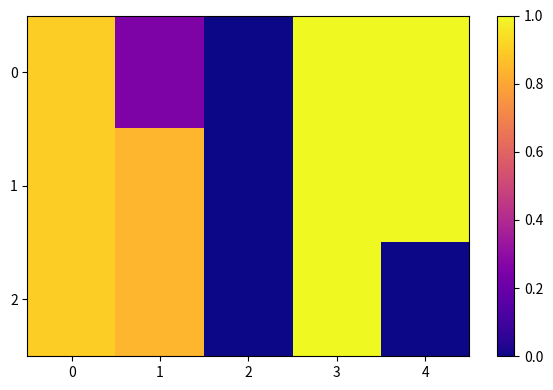

Reading left to right, what are all the values shown in this chart?

0: 0=0.9	1=0.2	2=0.0	3=1.0	4=1.0
1: 0=0.9	1=0.8	2=0.0	3=1.0	4=1.0
2: 0=0.9	1=0.8	2=0.0	3=1.0	4=0.0